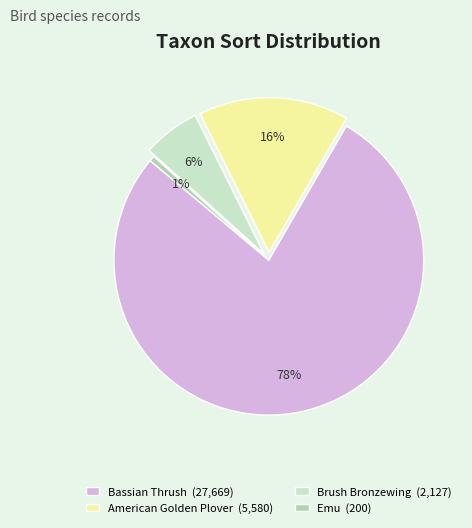

To the nearest percent, what is the combined percentage of Brush Bronzewing and American Golden Plover?

22%